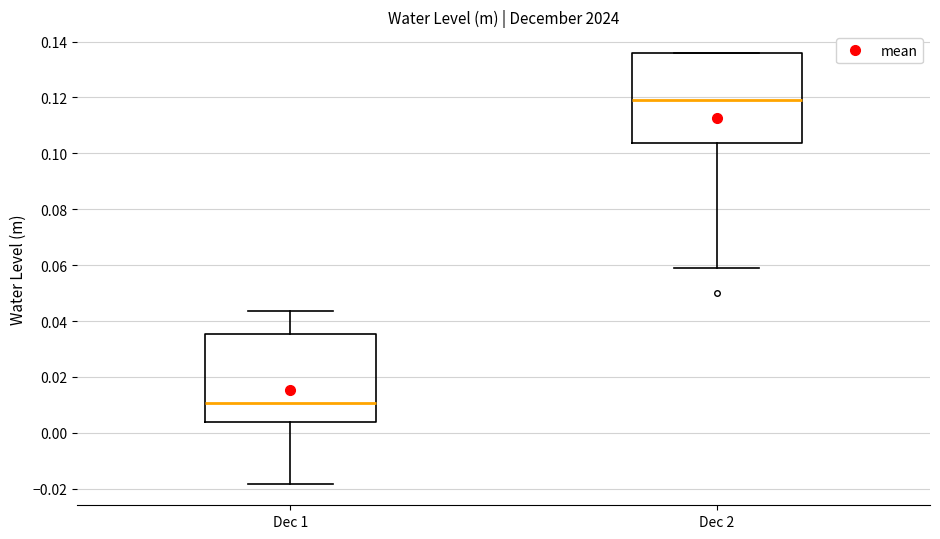

Which box has the highest median line?

Dec 2